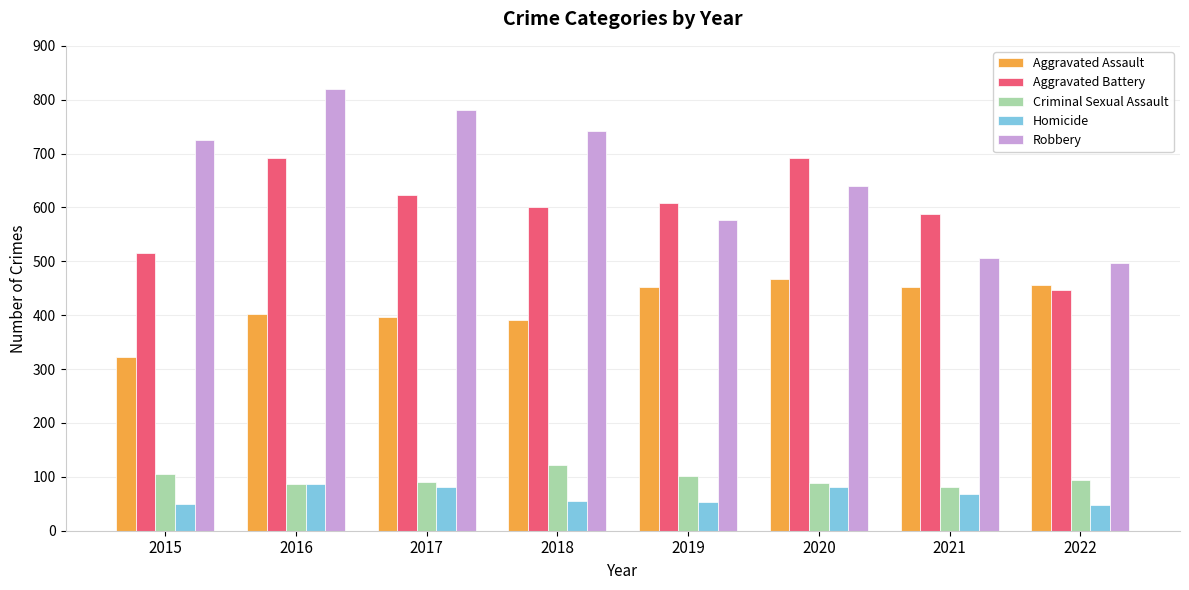

What is the difference between the maximum and minimum values in the Homicide series?

39